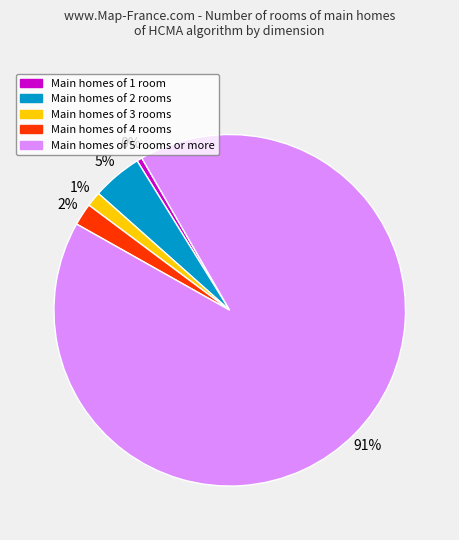

To the nearest percent, what is the average slice percentage?

20%